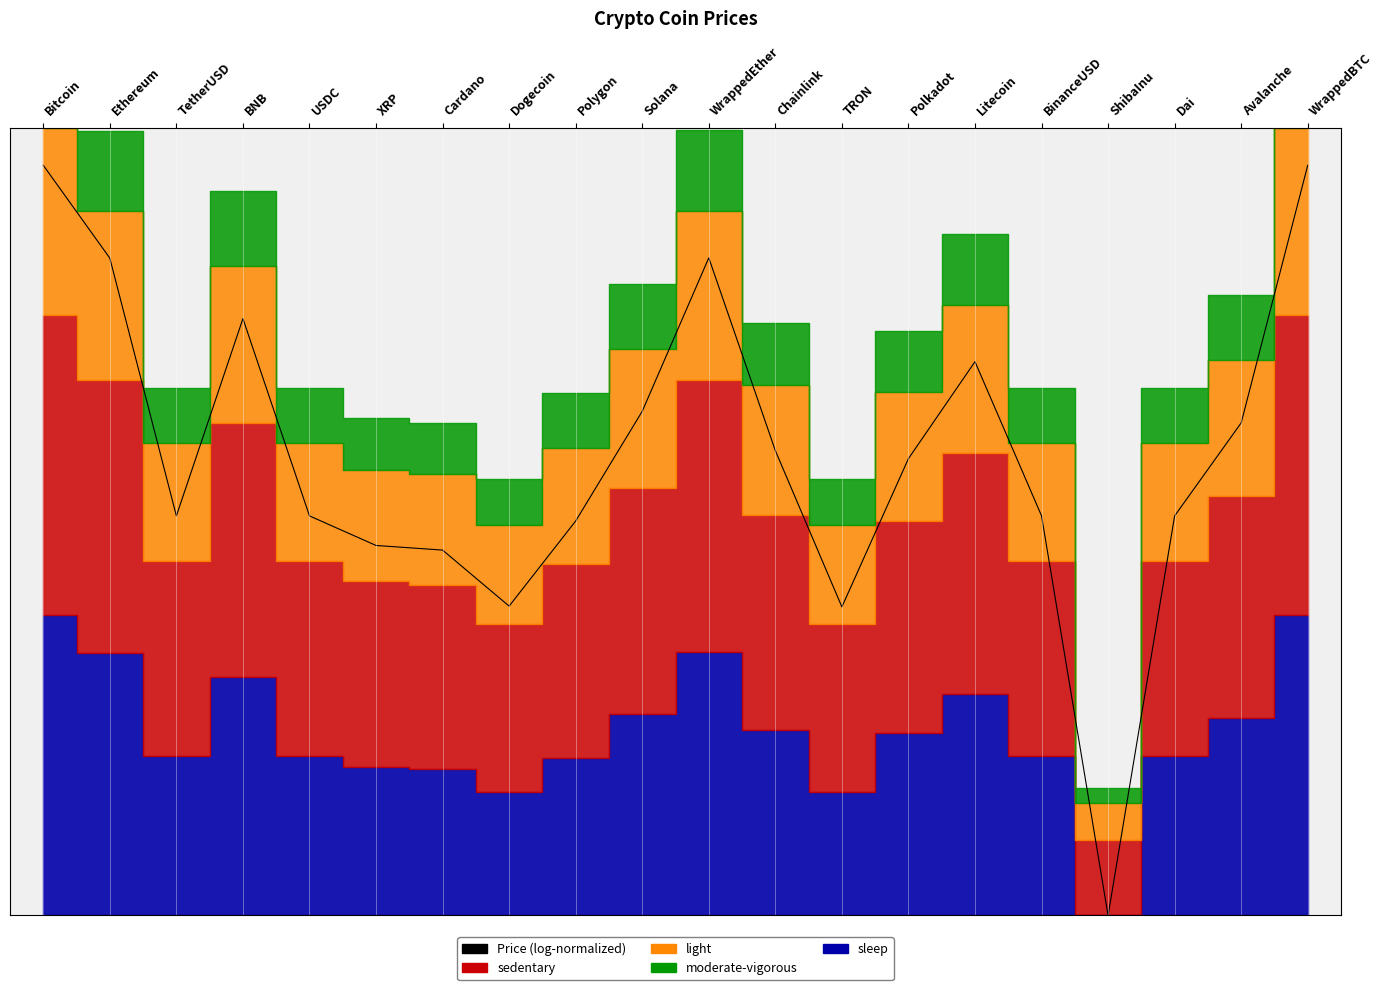

Which has a higher value, TRON or WrappedBTC?

WrappedBTC